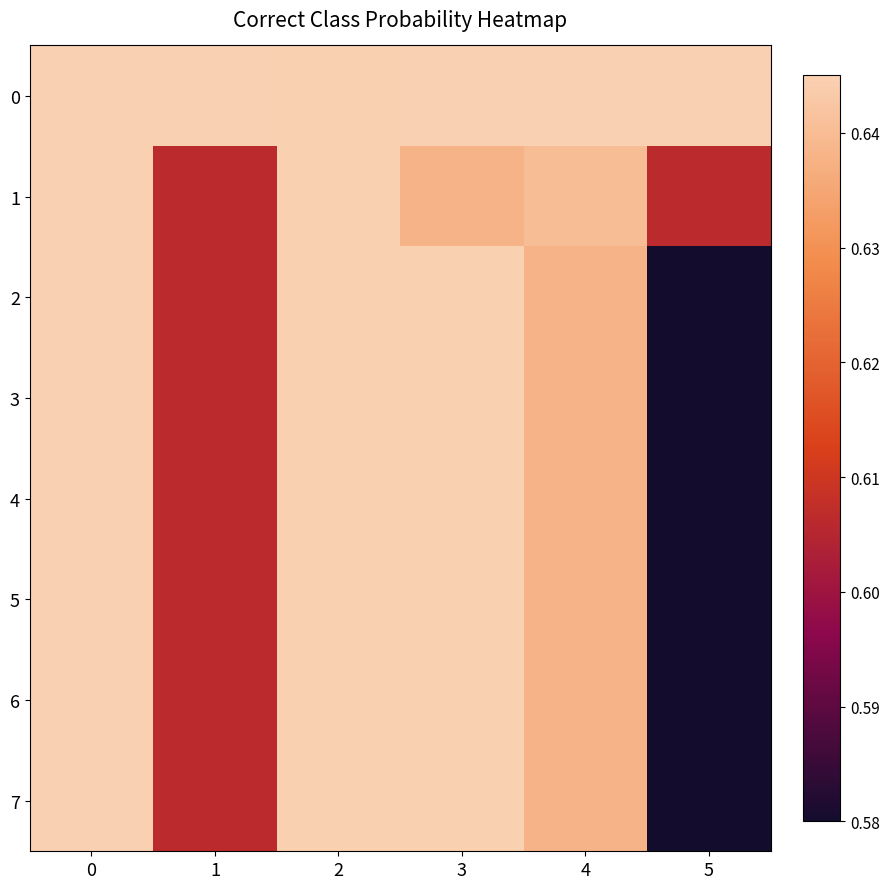

Reading right to left, list all the values displayed in this chart.

0: 5=0.6	4=0.6	3=0.6	2=0.6	1=0.6	0=0.6
1: 5=0.6	4=0.6	3=0.6	2=0.6	1=0.6	0=0.6
2: 5=0.6	4=0.6	3=0.6	2=0.6	1=0.6	0=0.6
3: 5=0.6	4=0.6	3=0.6	2=0.6	1=0.6	0=0.6
4: 5=0.6	4=0.6	3=0.6	2=0.6	1=0.6	0=0.6
5: 5=0.6	4=0.6	3=0.6	2=0.6	1=0.6	0=0.6
6: 5=0.6	4=0.6	3=0.6	2=0.6	1=0.6	0=0.6
7: 5=0.6	4=0.6	3=0.6	2=0.6	1=0.6	0=0.6